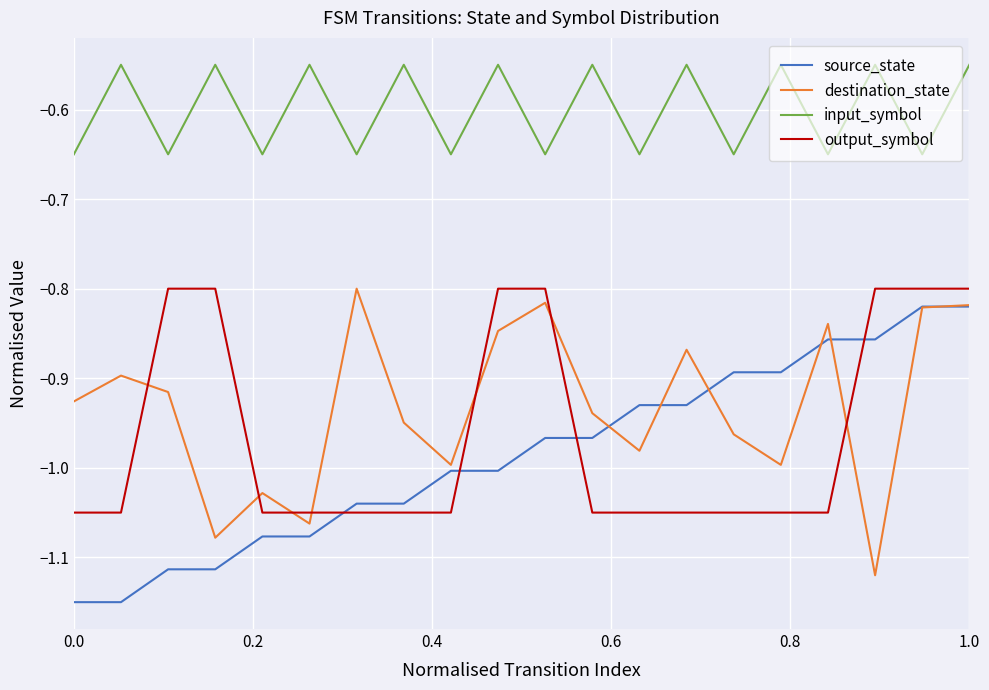

True or false: source_state and input_symbol intersect in this chart.

False